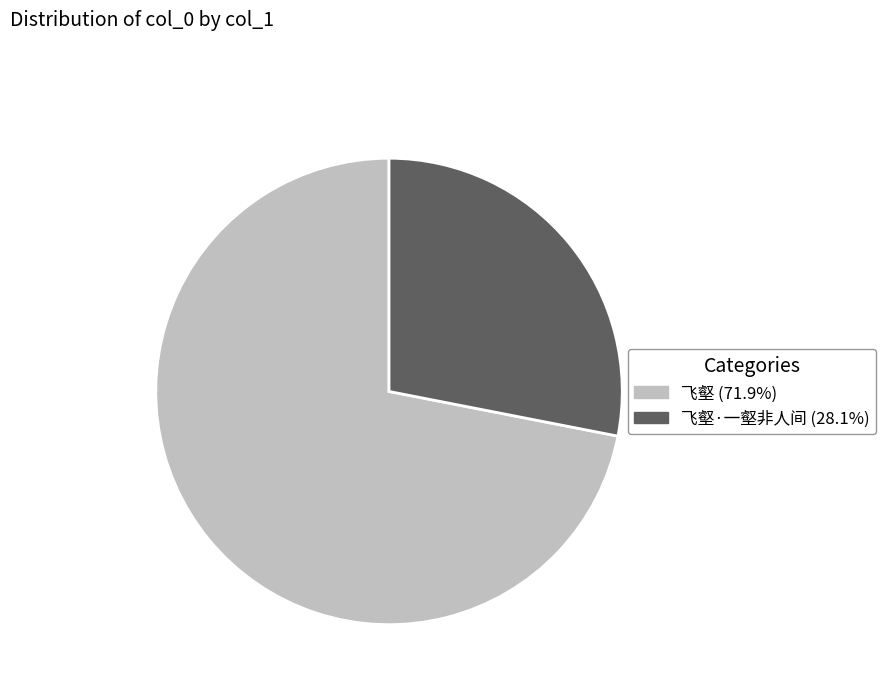

Does any single category account for the majority?

Yes